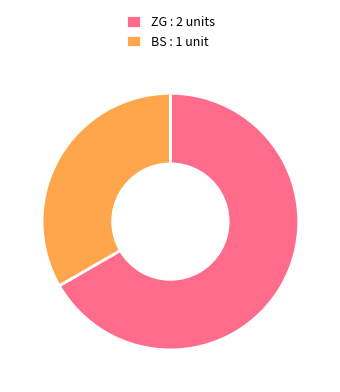

Which category accounts for the majority?

ZG : 2 units